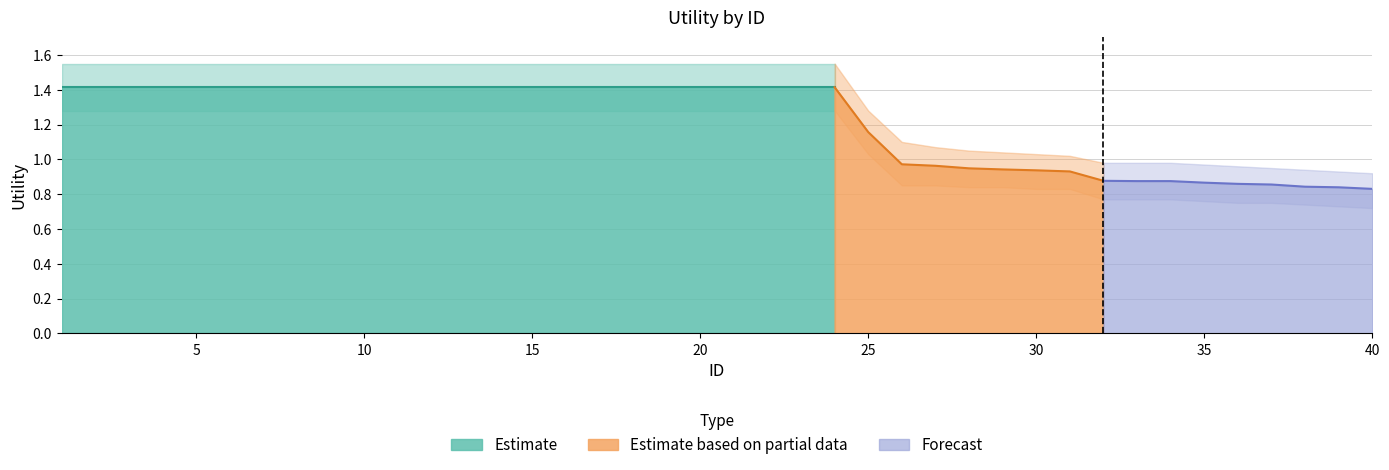

True or false: Upper and Lower intersect in this chart.

False